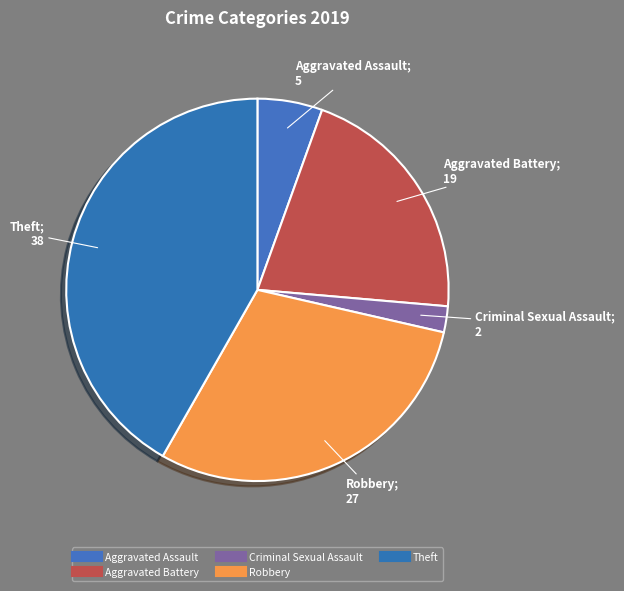

How many segments does this pie chart have?

5